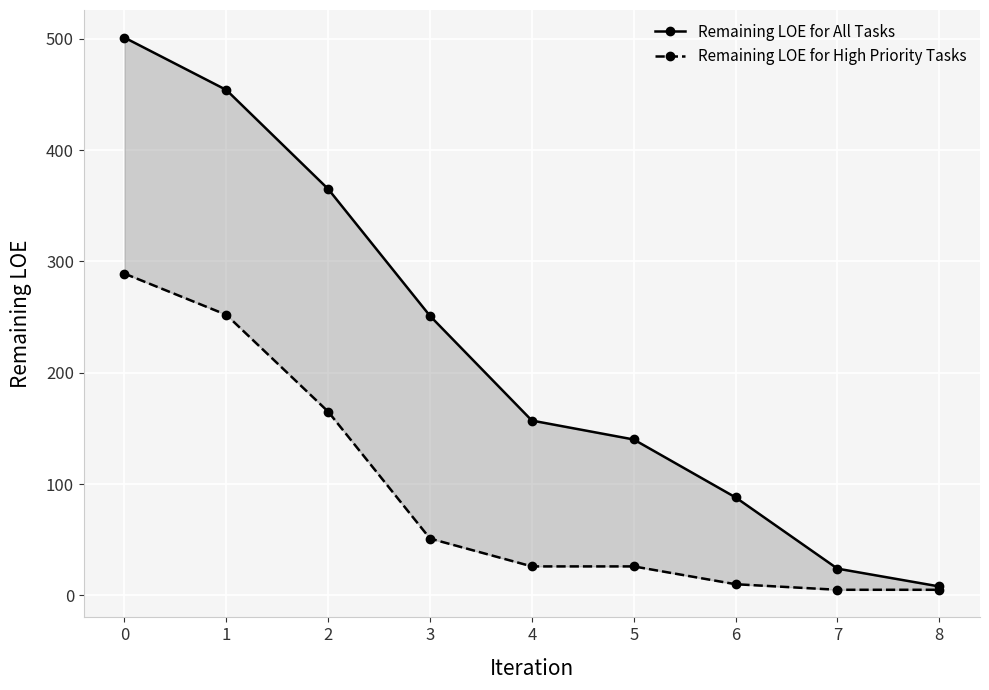

What is the sum of all Remaining LOE for All Tasks values?

1988